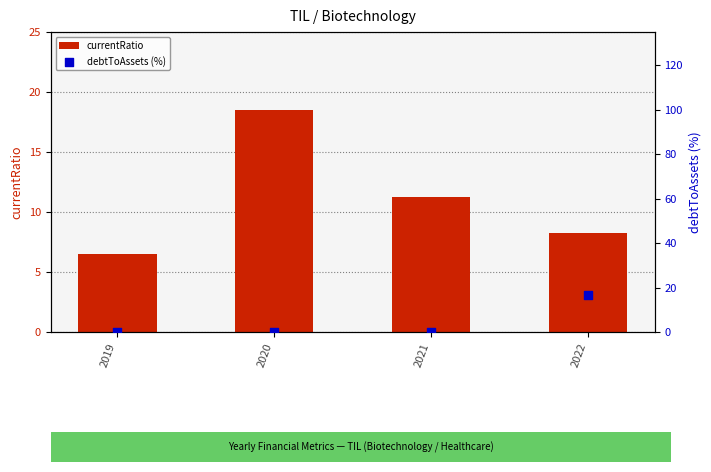

Which series has the widest spread of Y values?

debtToAssets (%)